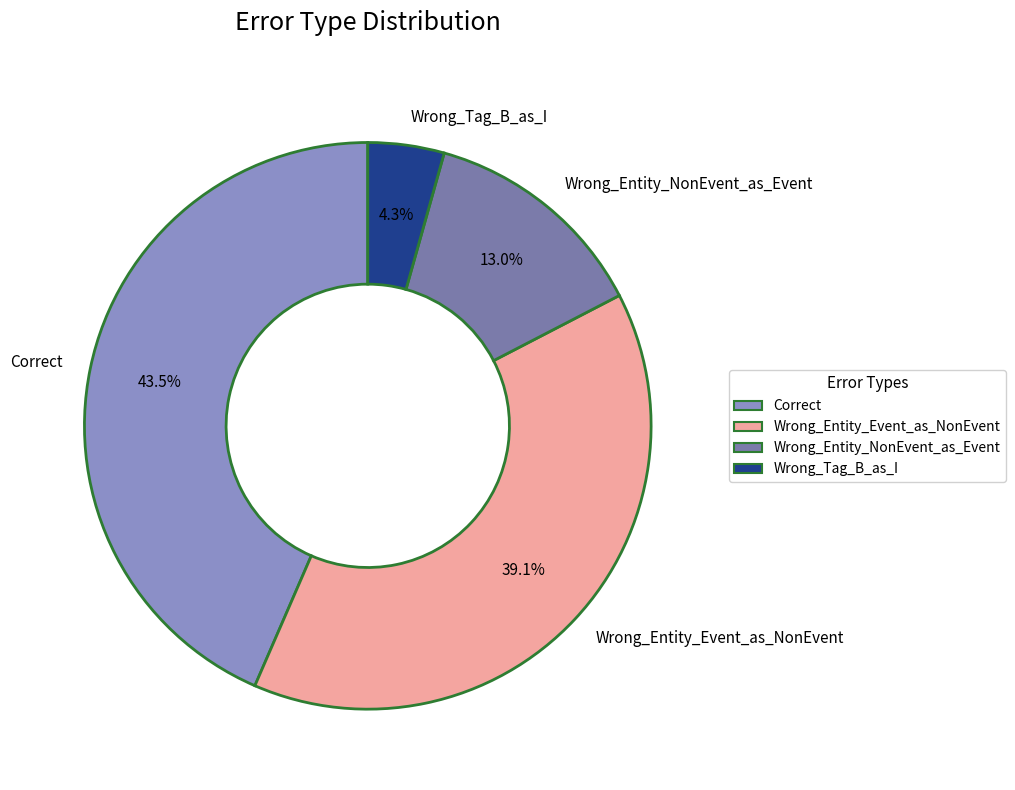

To the nearest percent, what portion does Wrong_Entity_NonEvent_as_Event represent?

13%